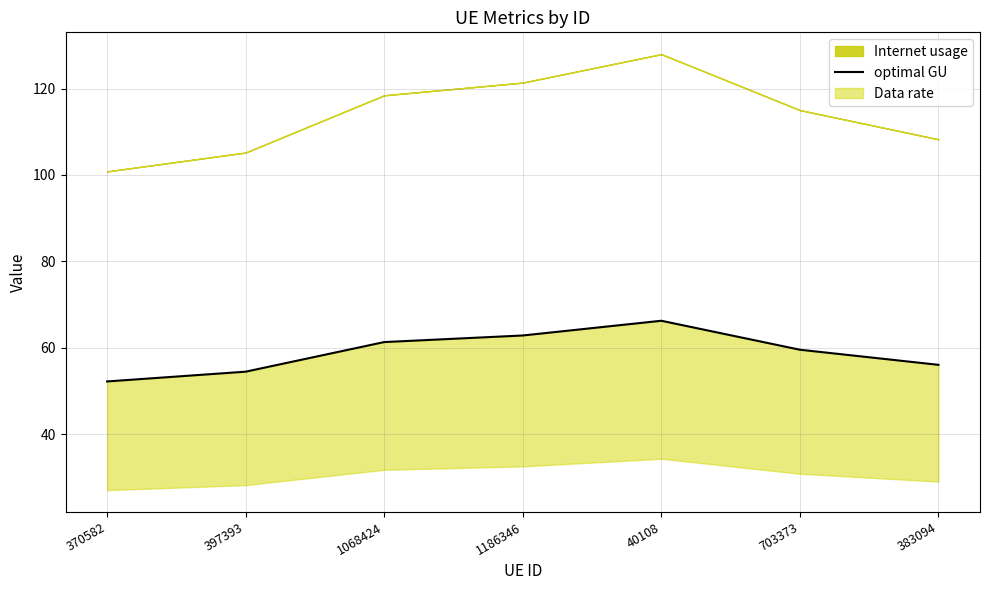

What position from the left is 1068424?

3